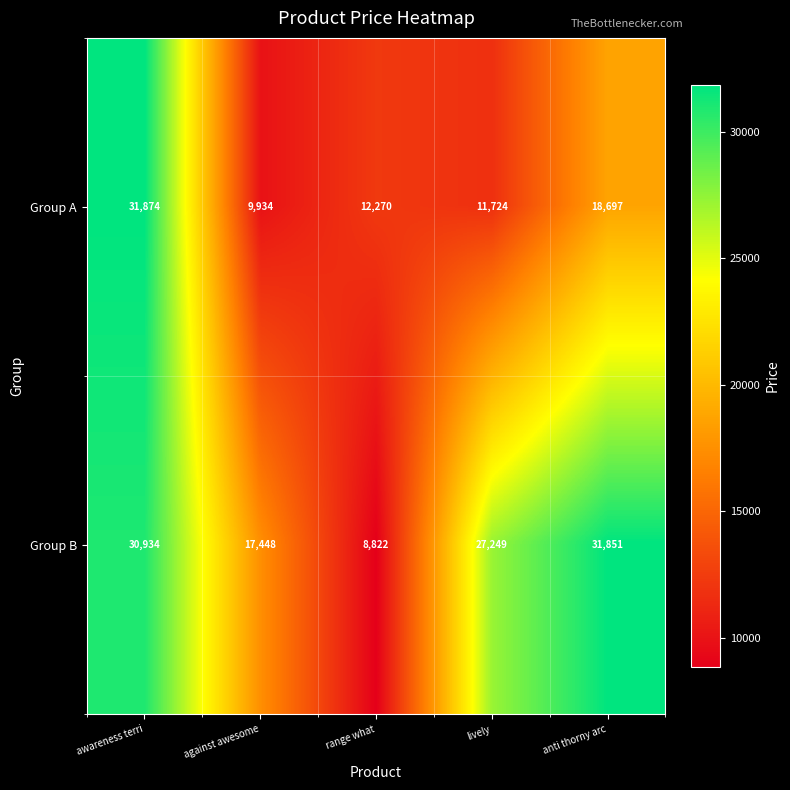

Which label corresponds to the smallest value in the chart?

range what